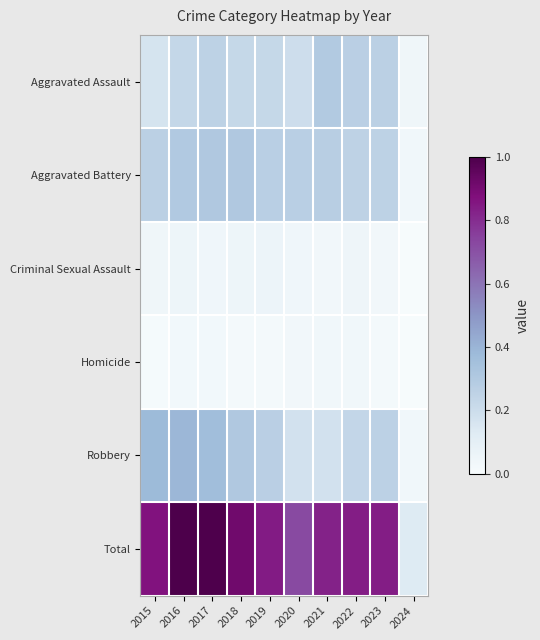

Count the number of categories in the chart.

10